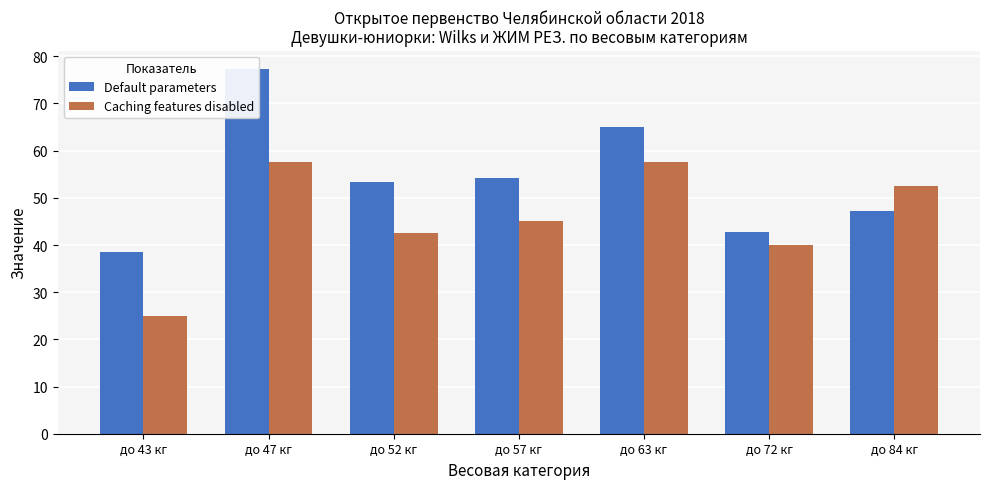

Reading left to right, list all the values displayed in this chart.

Default parameters: до 43 кг=38.6	до 47 кг=77.3	до 52 кг=53.3	до 57 кг=54.2	до 63 кг=65.0	до 72 кг=42.8	до 84 кг=47.2
Caching features disabled: до 43 кг=25.0	до 47 кг=57.5	до 52 кг=42.5	до 57 кг=45.0	до 63 кг=57.5	до 72 кг=40.0	до 84 кг=52.5